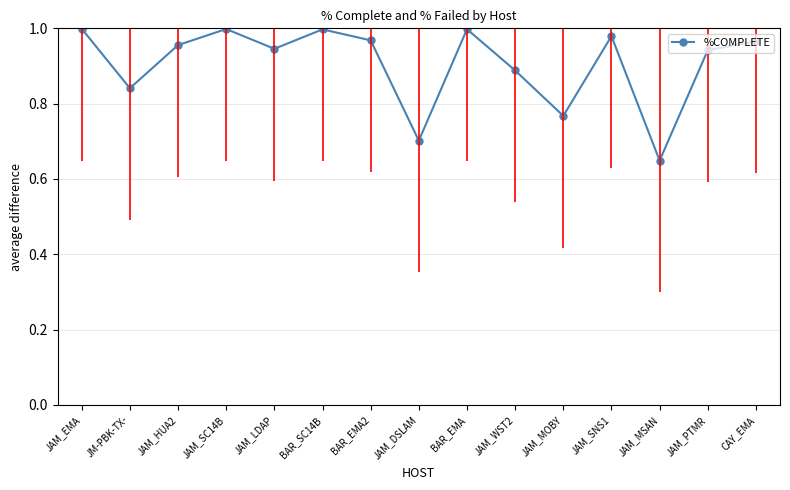

What position from the right is JAM_SNS1?

4